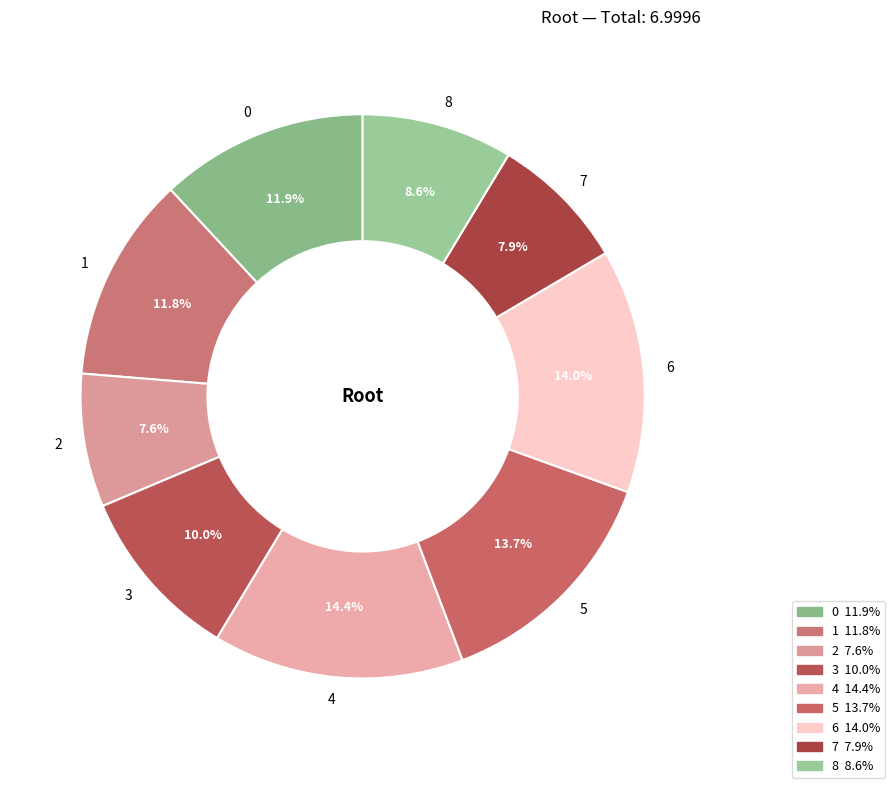

Which has a higher value, 4 or 8?

4